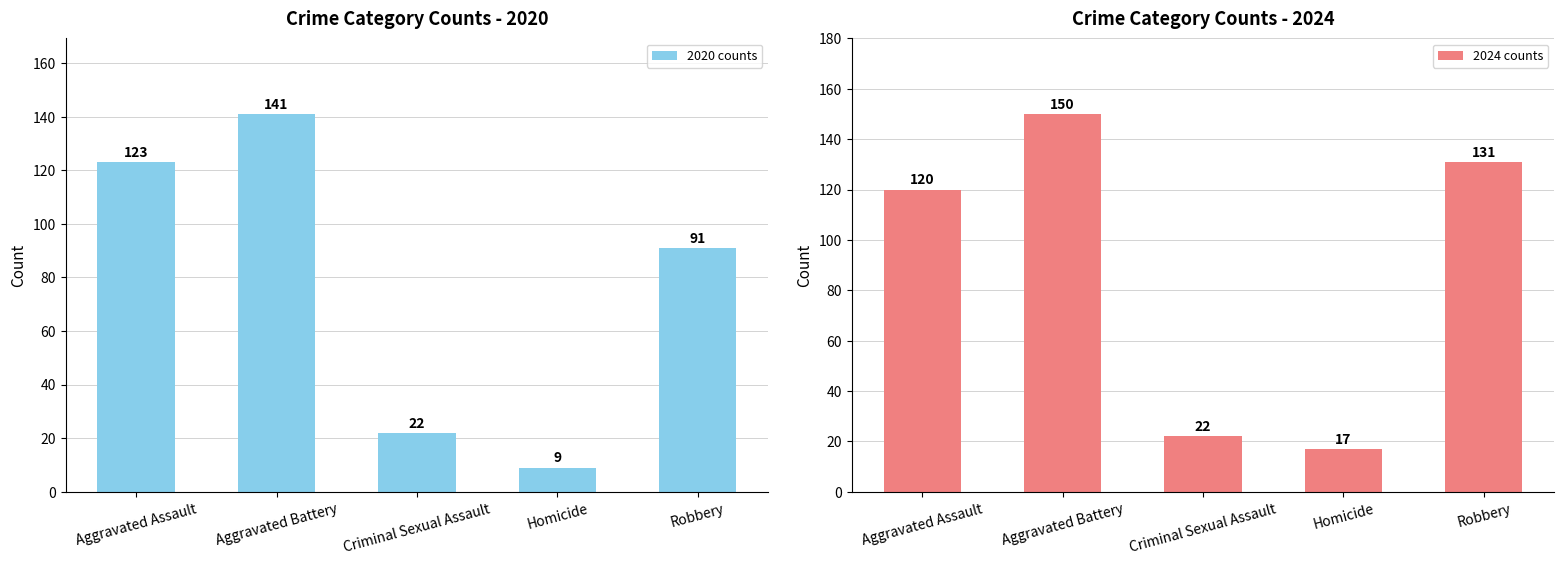

Is the value of 2024 counts at Homicide greater than the value of 2020 counts at Robbery?

No